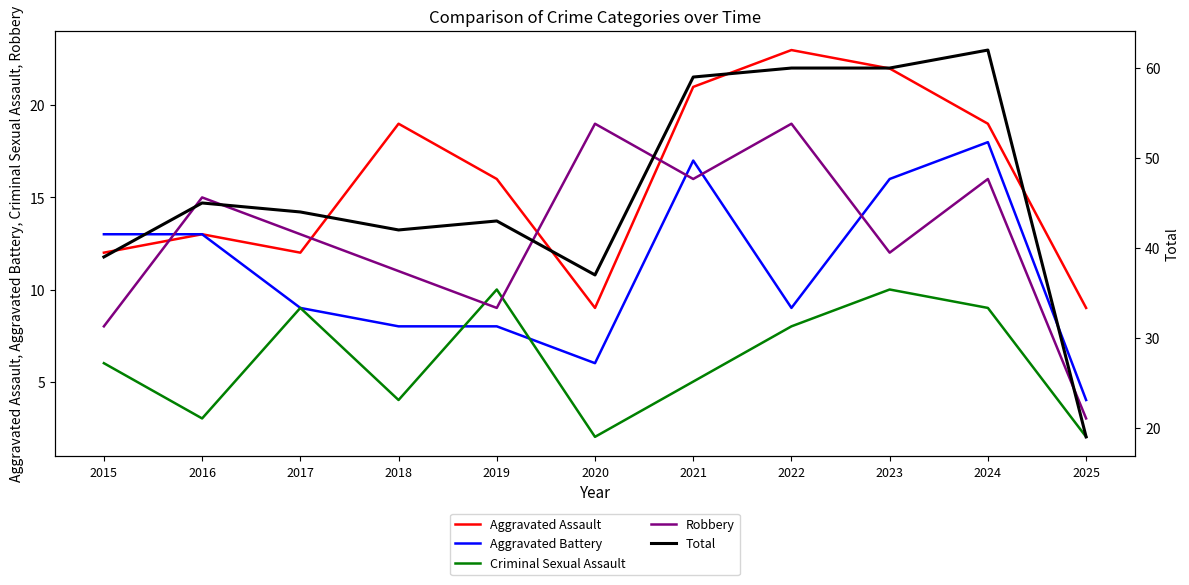

Reading left to right, transcribe all the data shown in this chart.

Aggravated Assault: 12	13	12	19	16	9	21	23	22	19	9
Aggravated Battery: 13	13	9	8	8	6	17	9	16	18	4
Criminal Sexual Assault: 6	3	9	4	10	2	5	8	10	9	2
Robbery: 8	15	13	11	9	19	16	19	12	16	3
Total: 39	45	44	42	43	37	59	60	60	62	19